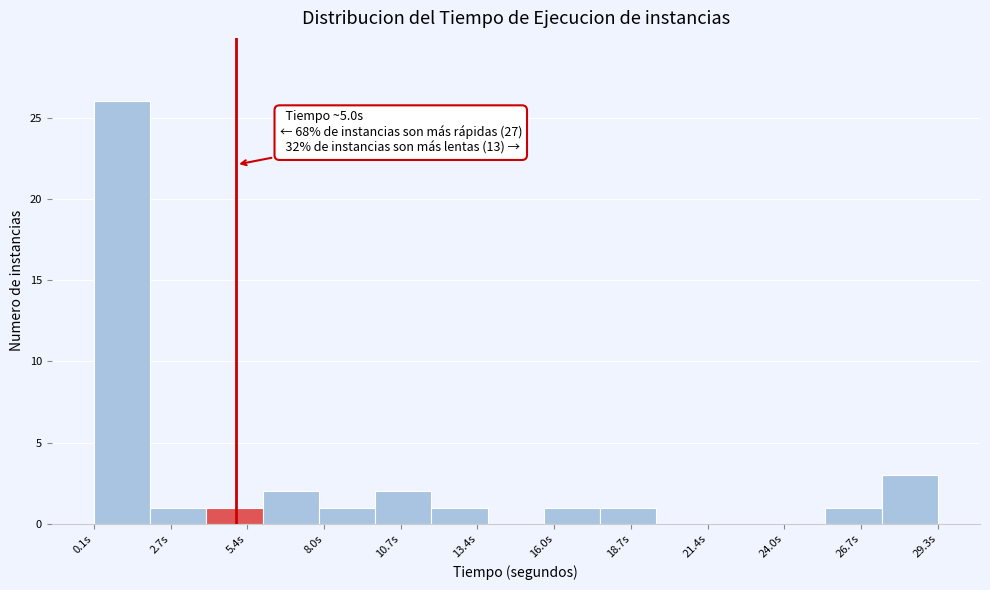

Around what value on the x-axis is the tallest bar? Give the approximate position of its centre, as read against the axis.

1.0